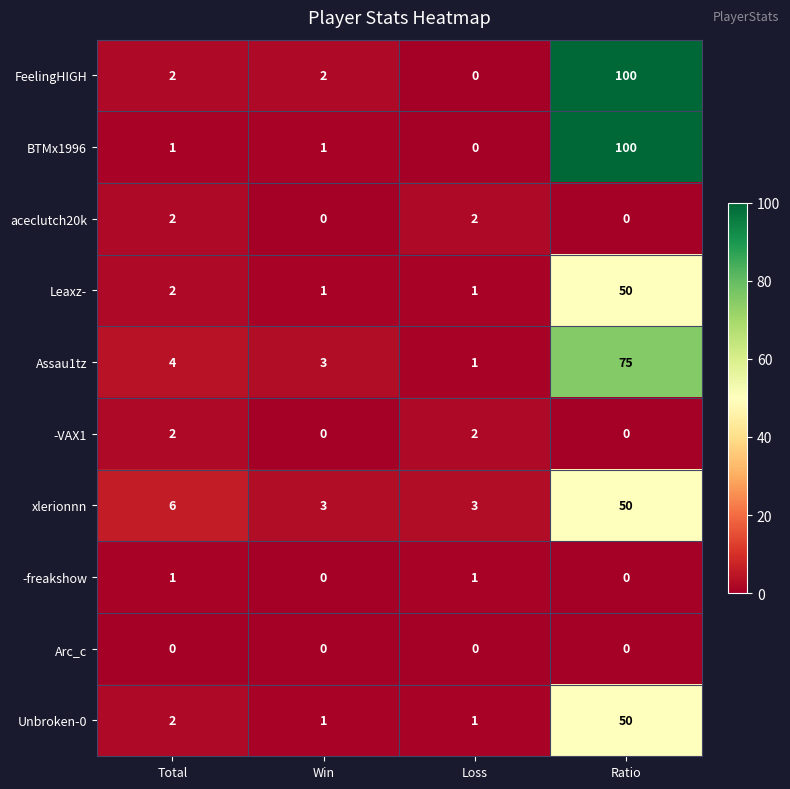

The value of Leaxz- at Ratio is 16. True or false?

False